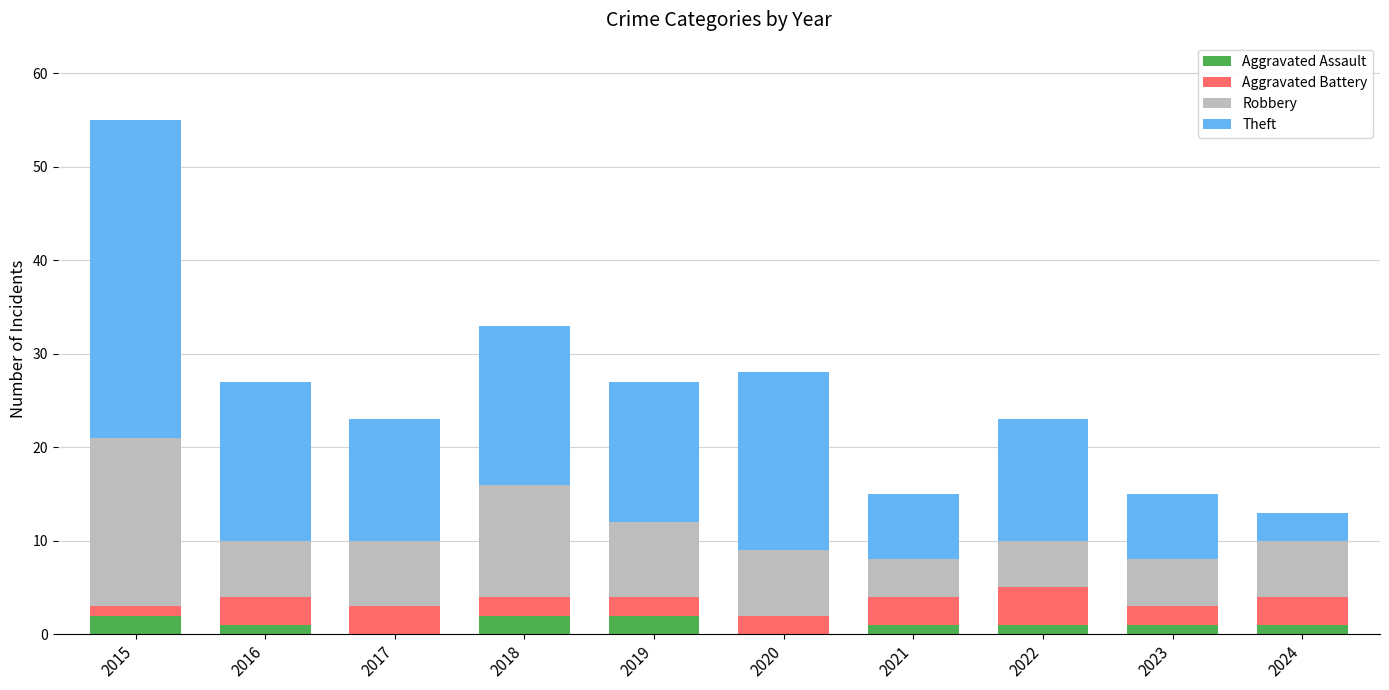

At which category is the sum across all series the highest?

2015